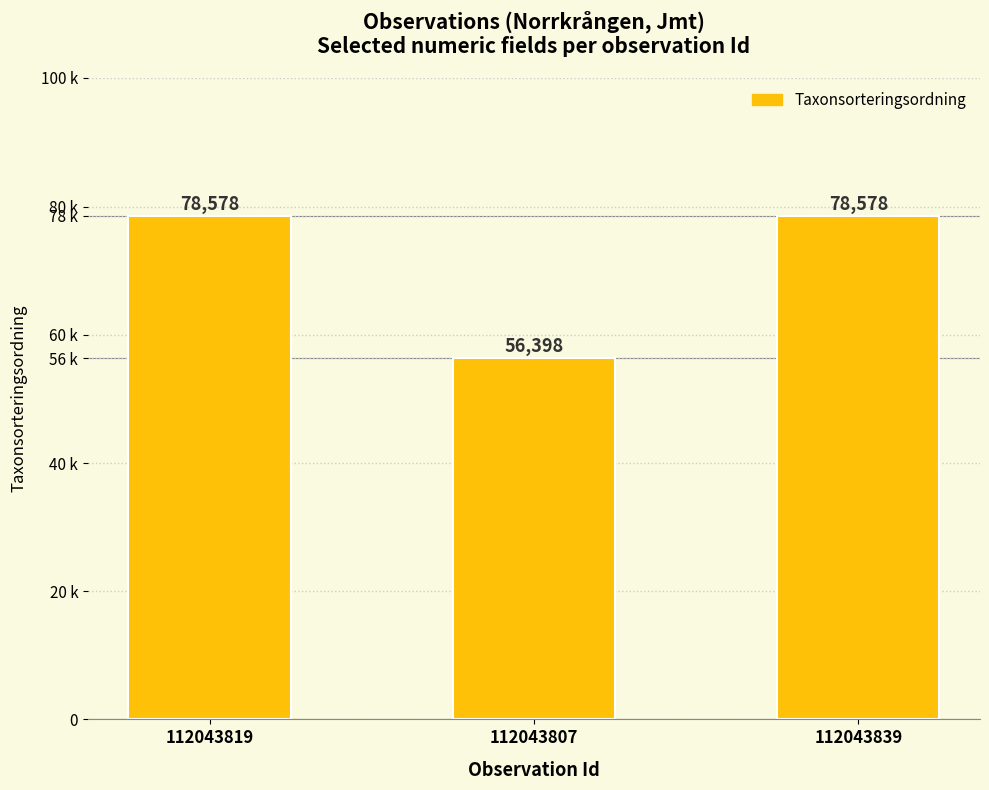

Which has a higher value, 112043839 or 112043819?

112043839